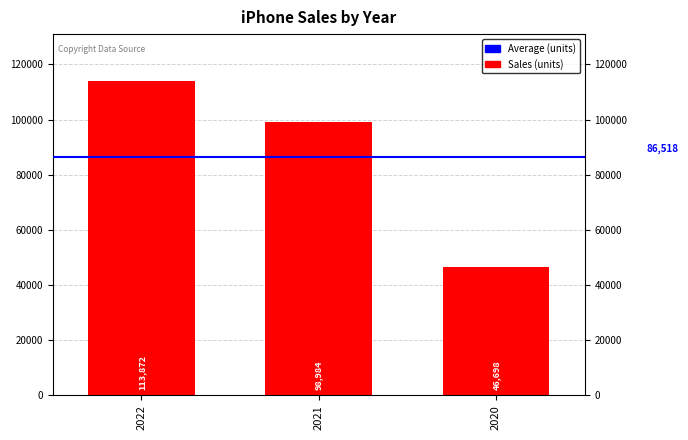

Reading right to left, what are all the values shown in this chart?

2020=46698	2021=98984	2022=113872